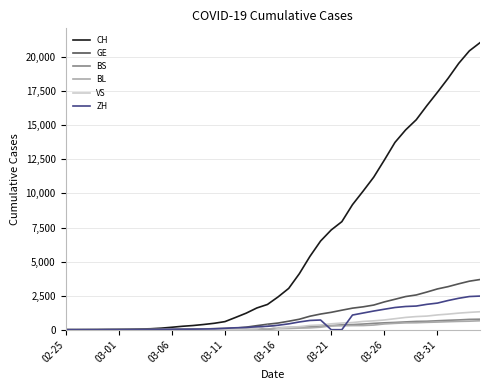

Which series has the largest total across all categories?

CH